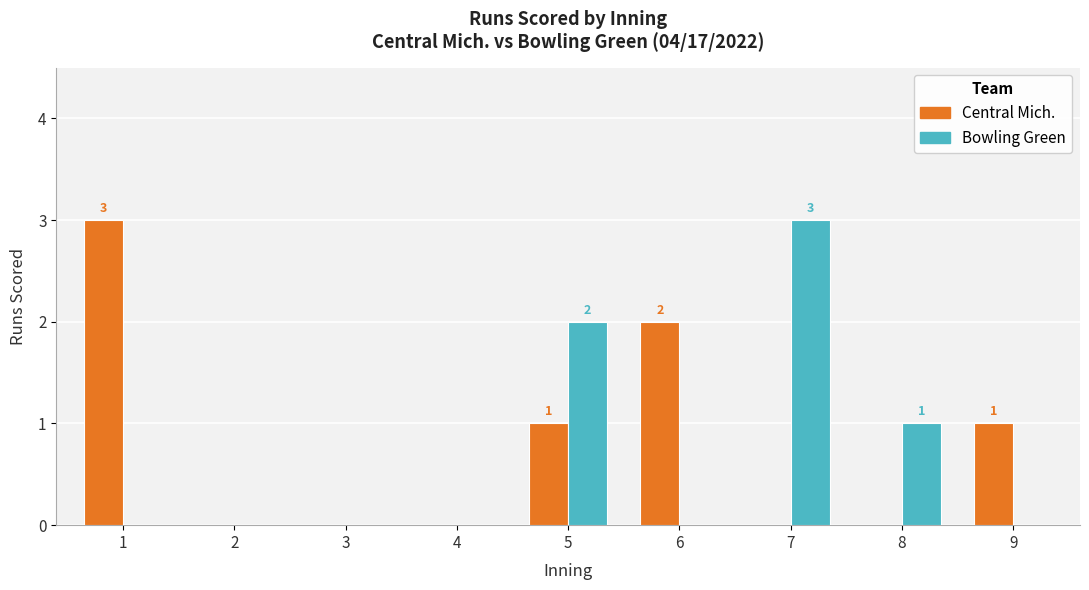

How many data points does each series have?

9